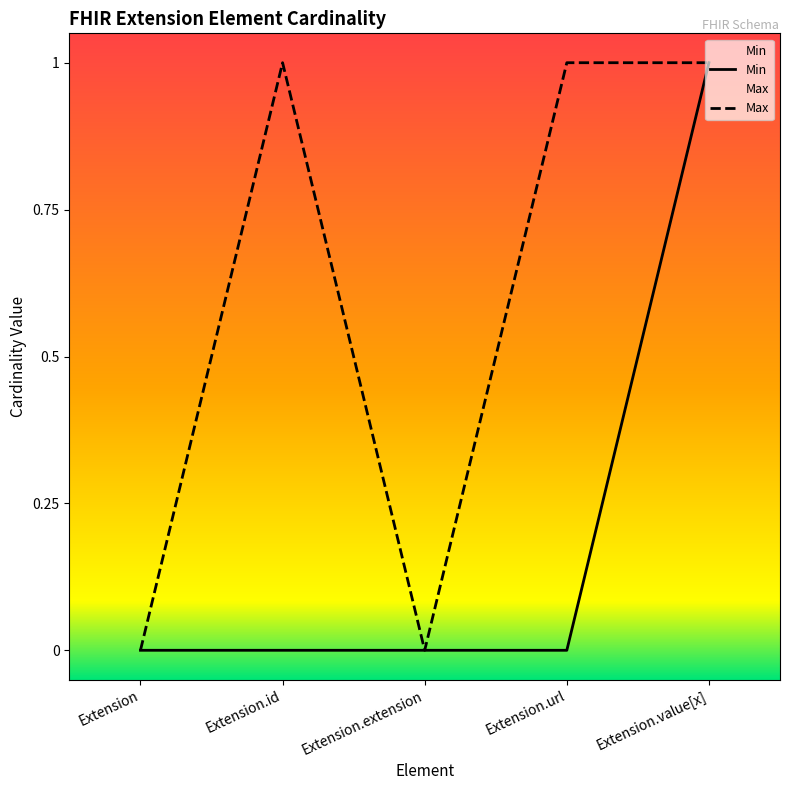

What is the sum of all Min values?

1